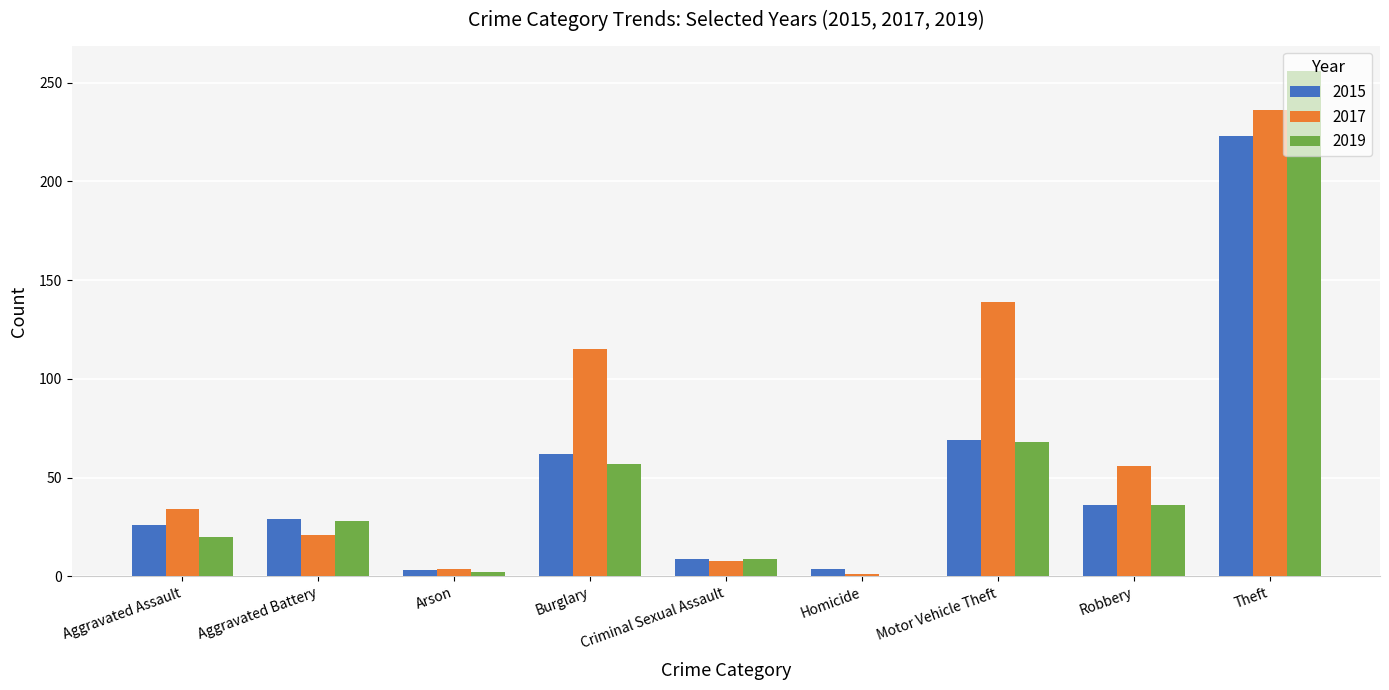

Where is 2019 nearest to the value 128?

Motor Vehicle Theft